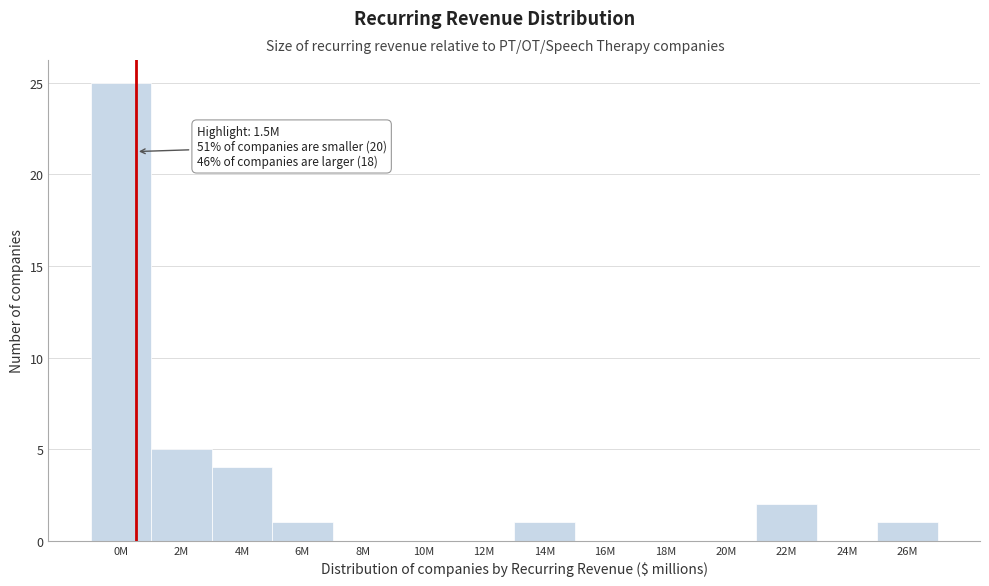

Reading left to right, what are all the values shown in this chart?

0M=25	2M=5	4M=4	6M=1	8M=0	10M=0	12M=0	14M=1	16M=0	18M=0	20M=0	22M=2	24M=0	26M=1